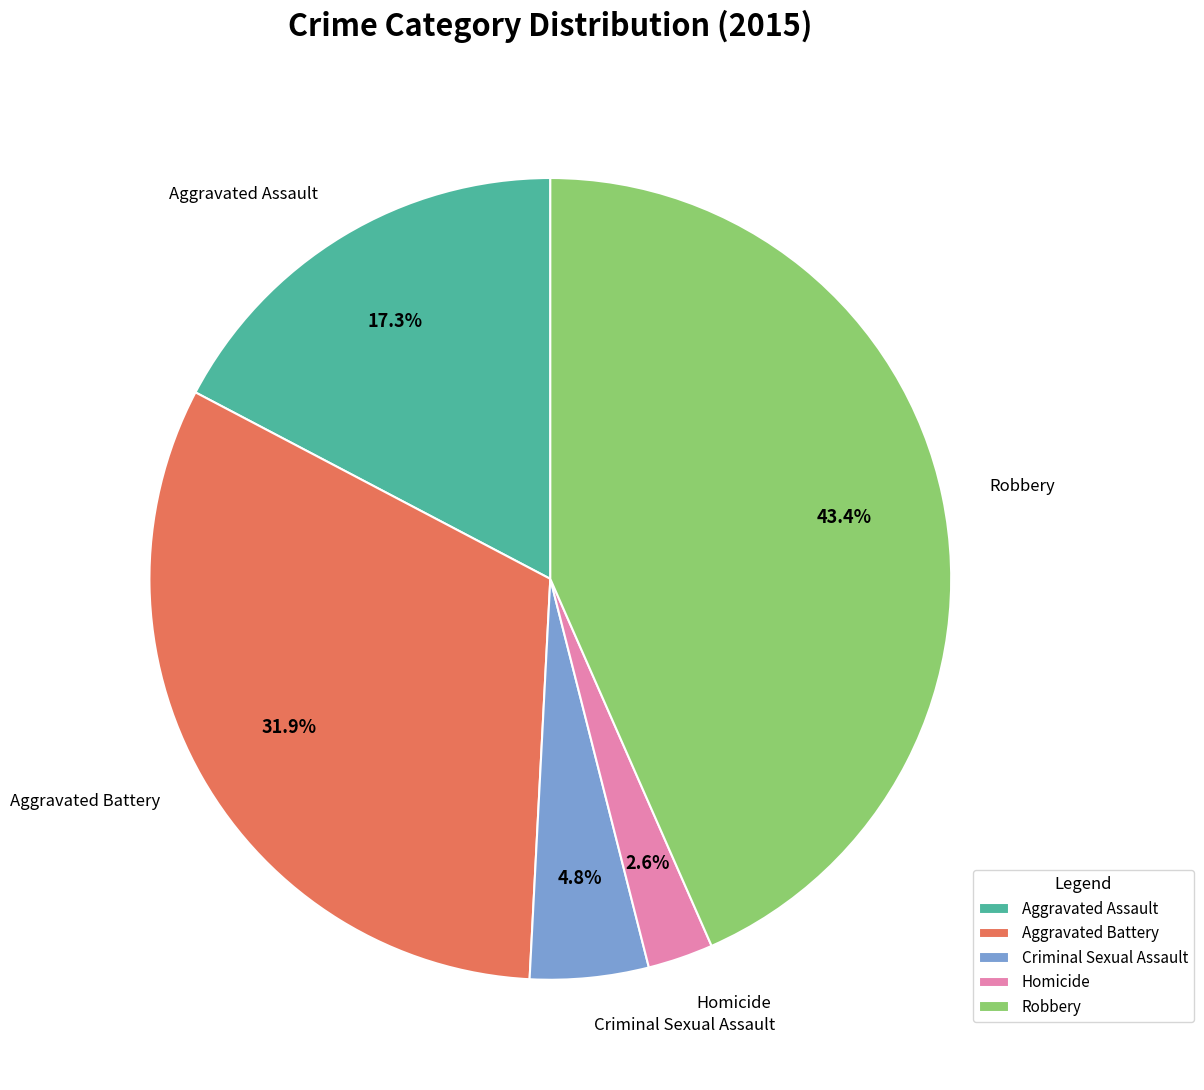

Between Aggravated Battery and Criminal Sexual Assault, which is larger?

Aggravated Battery